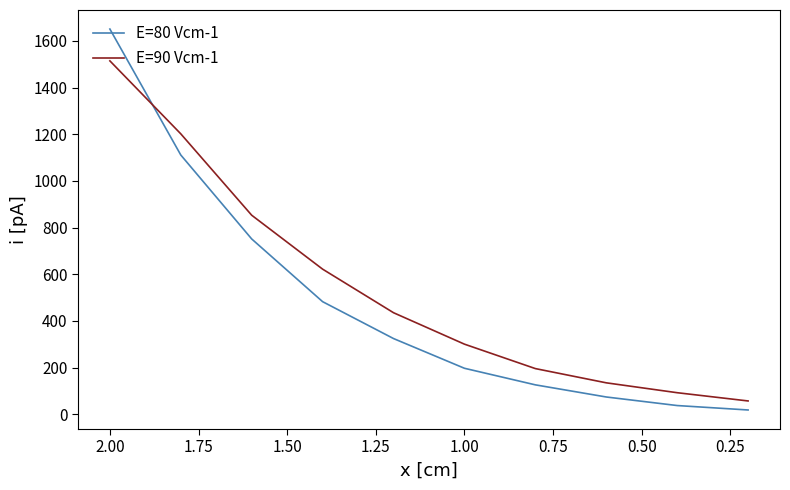

At how many categories does at least one series exceed 521?

4